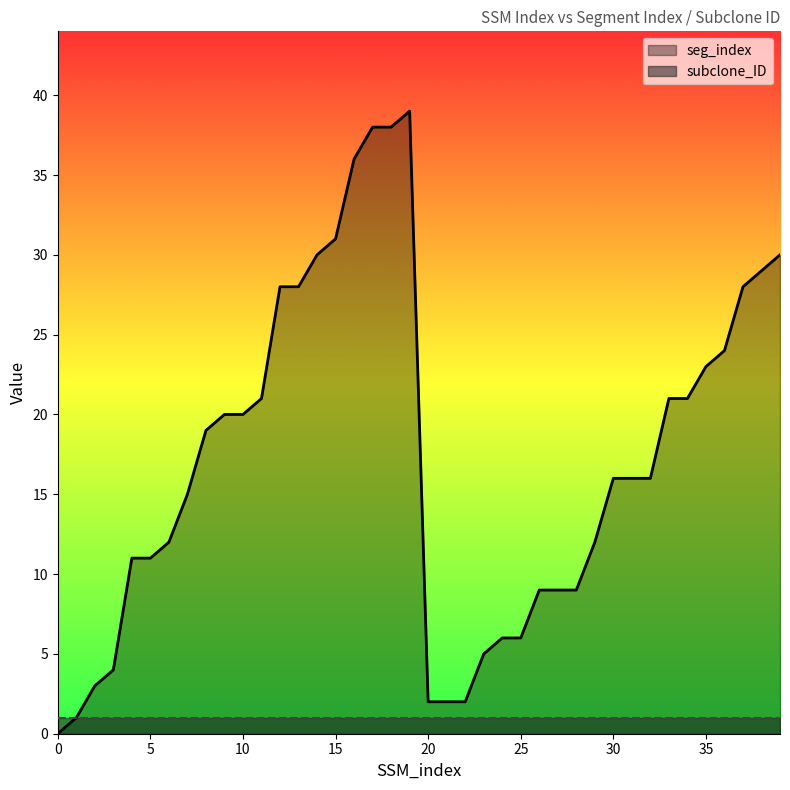

How many values are above zero?

39